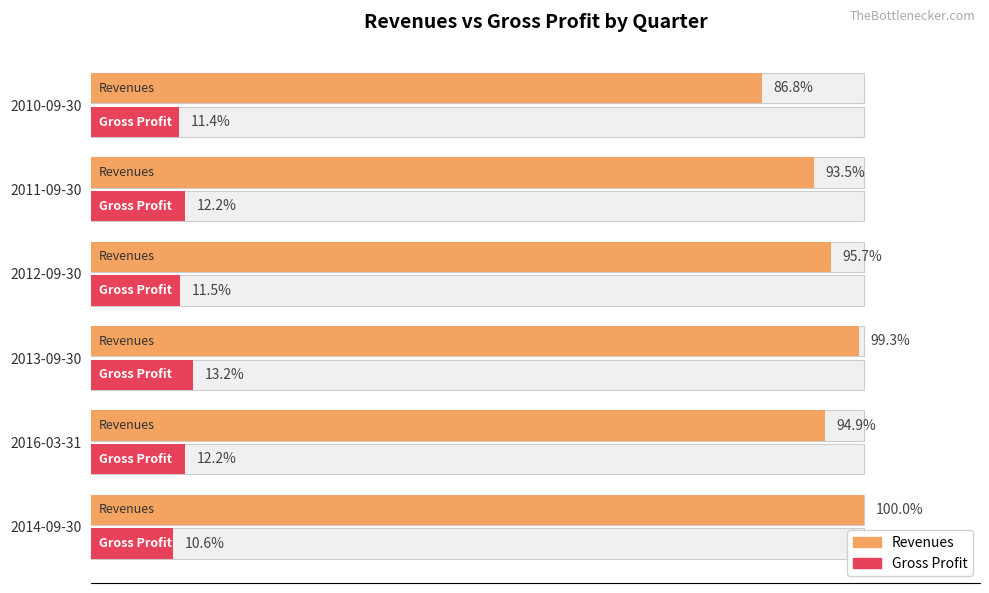

At 2012-09-30, list the series in order from largest to smallest.

Revenues, Gross Profit